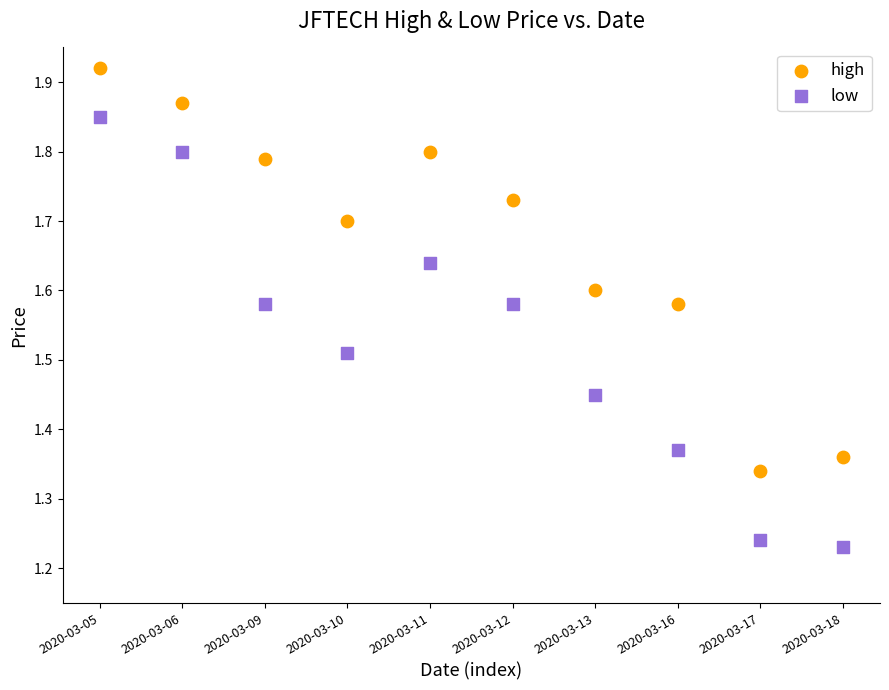

What are all the series names shown in the legend?

high, low